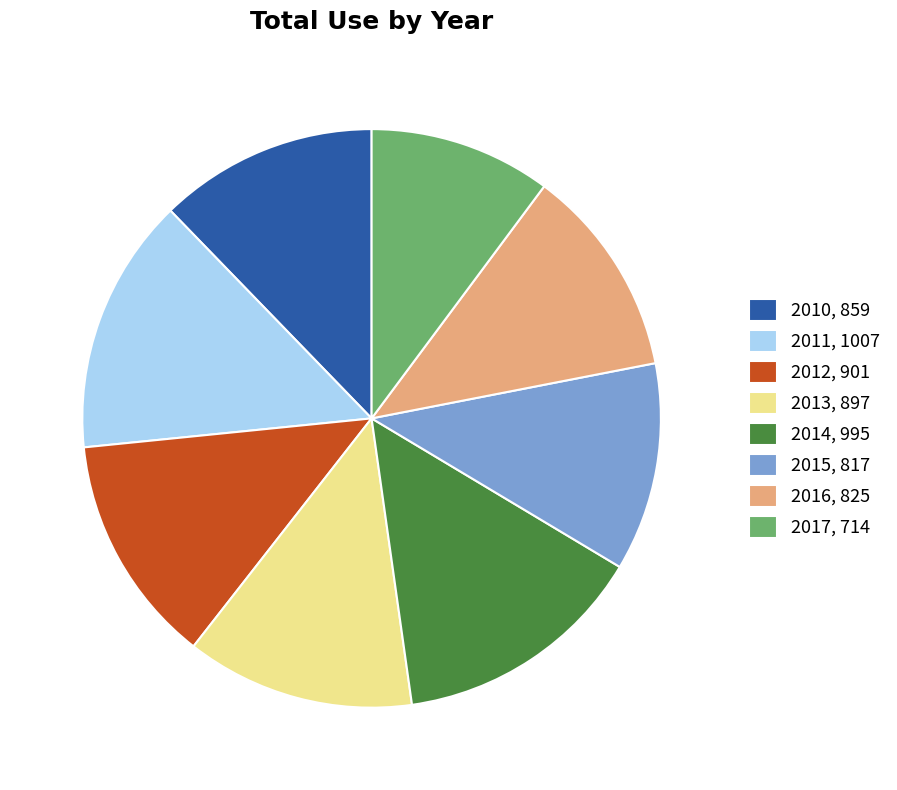

Does 2015 account for over 50% of the chart?

No